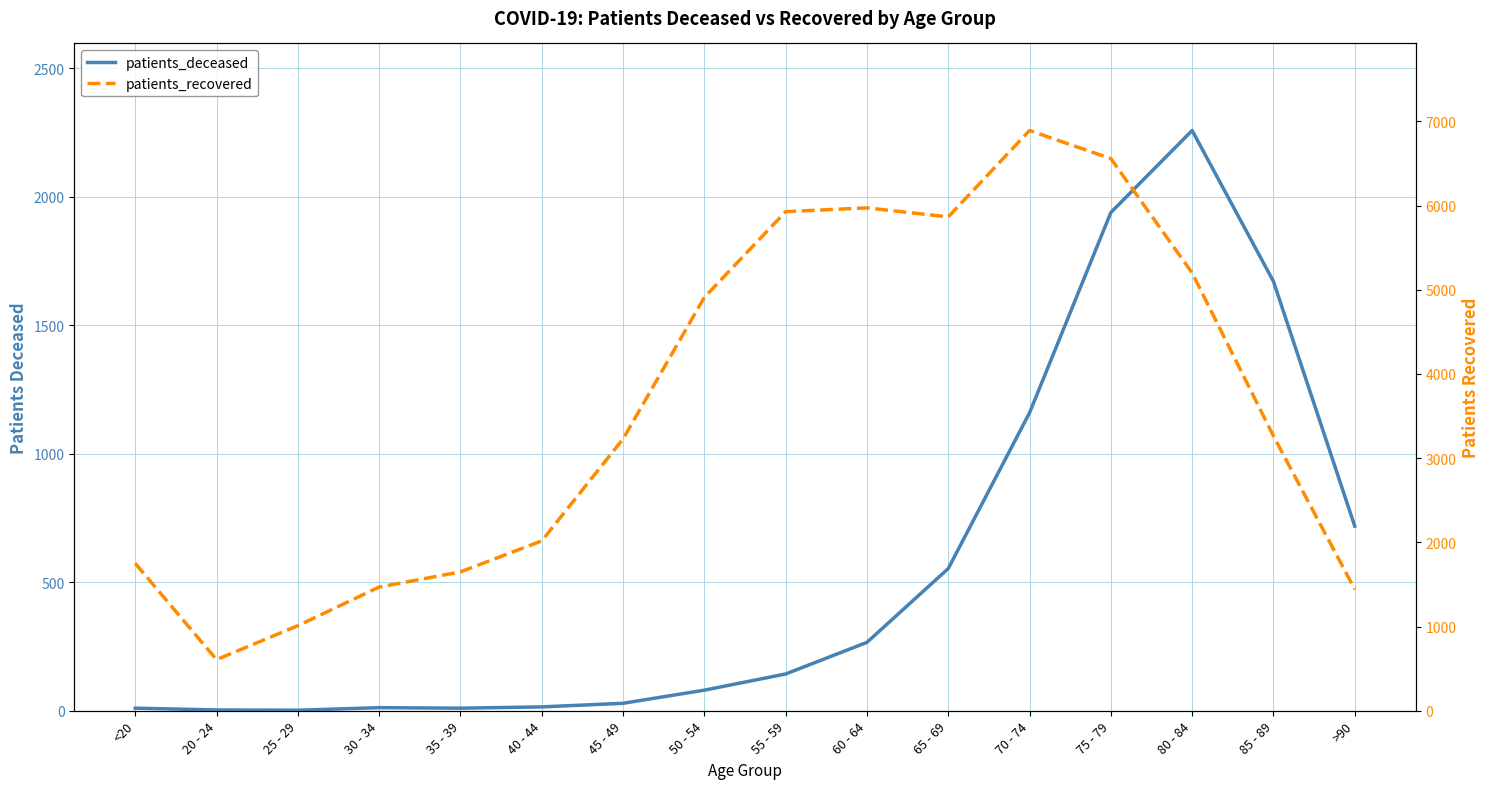

At how many categories does at least one series exceed 2932?

9